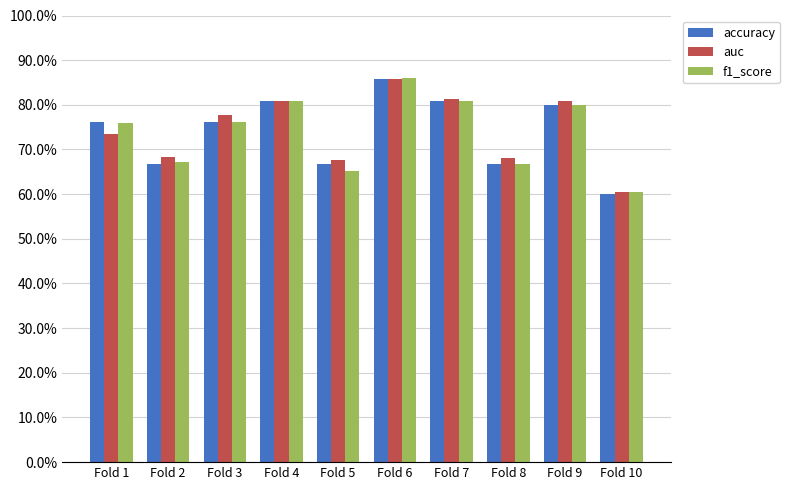

Are the bars horizontal?

No